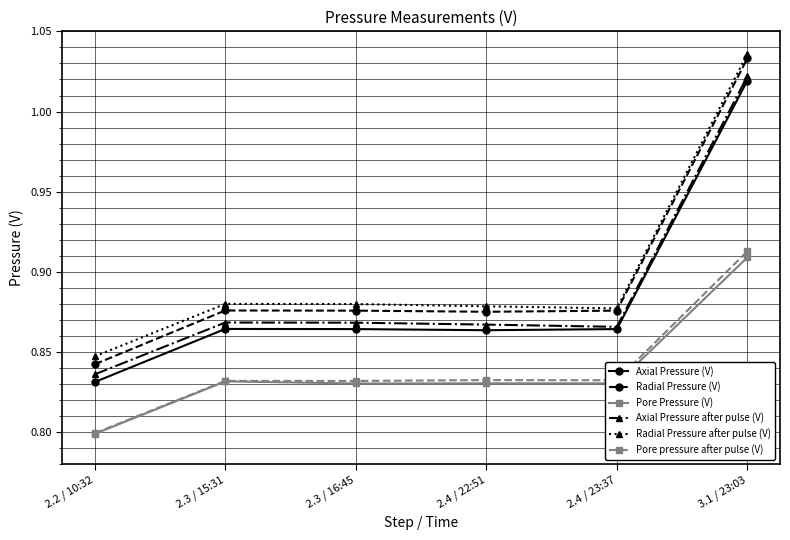

Is it true that Axial Pressure (V) equals 1.3 at 2.4 / 23:37?

False